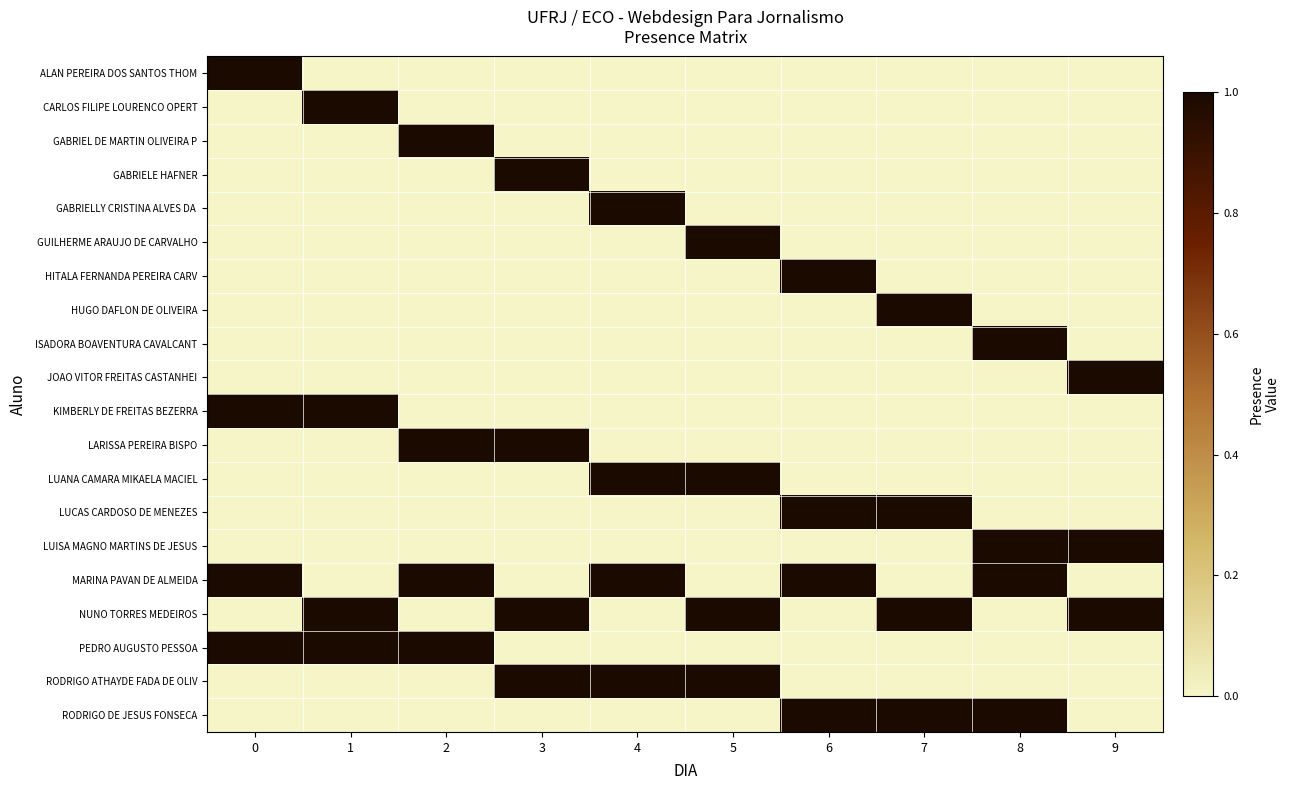

What is the difference between the highest and lowest values at 8?

1